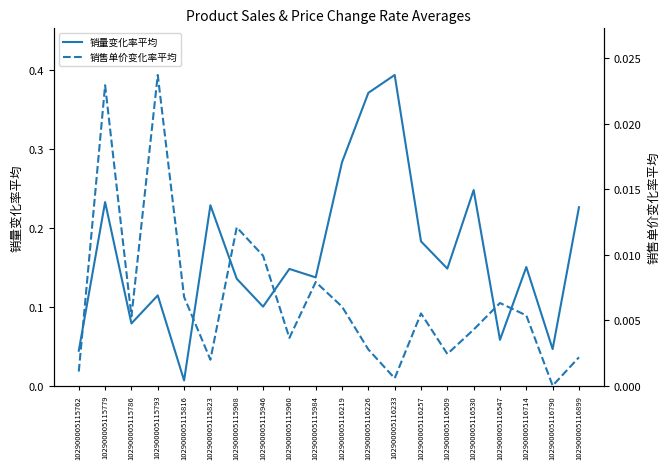

Rank the series by their maximum value, from lowest to highest.

销售单价变化率平均, 销量变化率平均